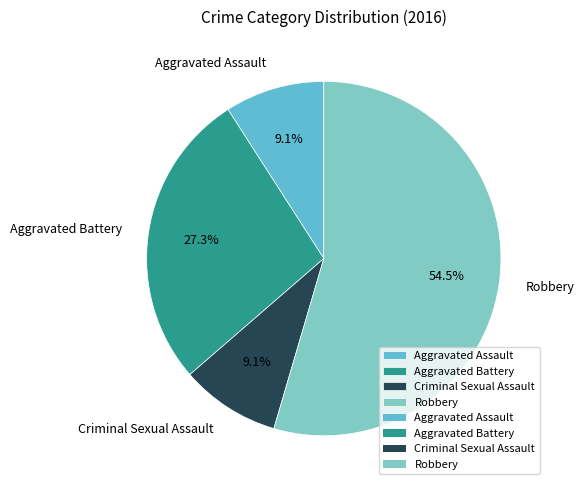

What portion of the pie excludes Aggravated Assault?

90.9%